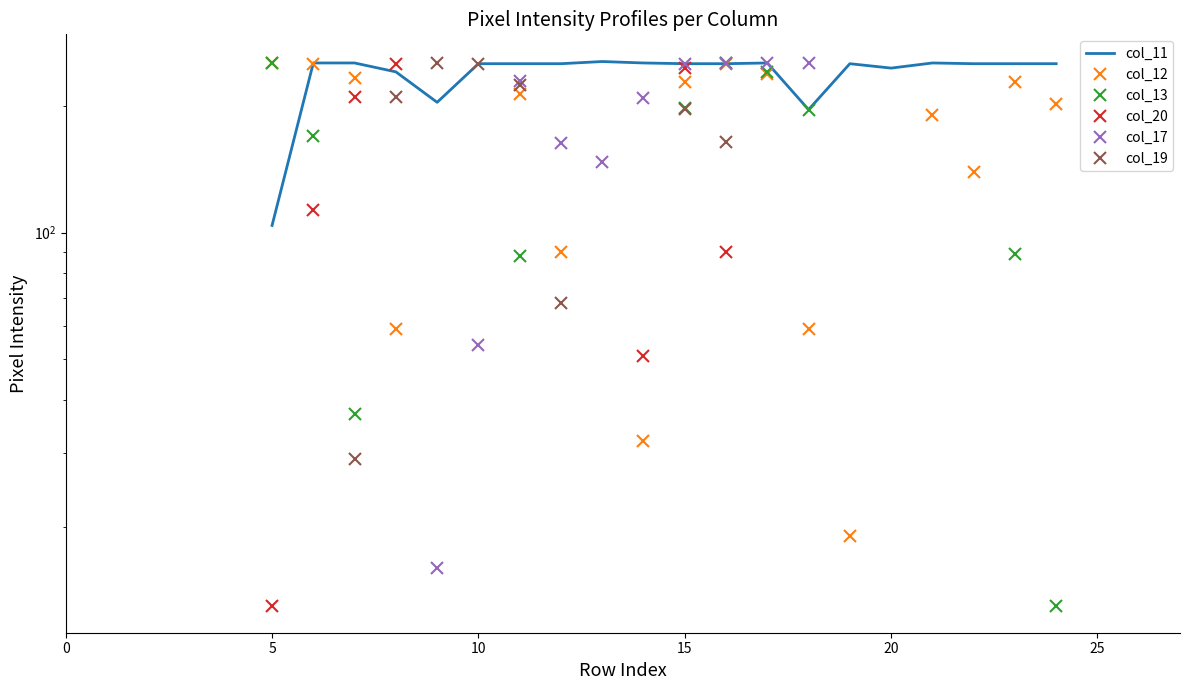

What is the sum of the col_13 values at 17 and 7?

278.0